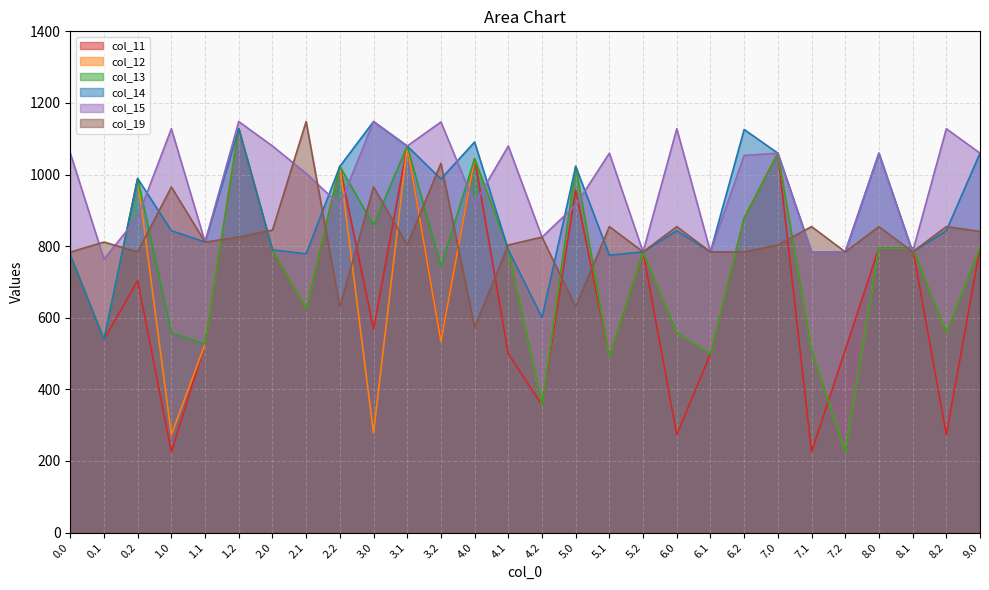

Reading left to right, transcribe all the data shown in this chart.

col_11: 0.0=774.9	0.1=539.0	0.2=704.0	1.0=225.6	1.1=526.6	1.2=1128.0	2.0=789.8	2.1=623.3	2.2=1022.9	3.0=568.2	3.1=1079.7	3.2=536.6	4.0=1044.4	4.1=499.9	4.2=356.1	5.0=957.0	5.1=490.0	5.2=784.0	6.0=273.5	6.1=499.1	6.2=878.1	7.0=1059.7	7.1=225.6	7.2=510.4	8.0=795.3	8.1=795.3	8.2=273.5	9.0=795.3
col_12: 0.0=774.9	0.1=539.0	0.2=988.9	1.0=273.5	1.1=526.6	1.2=1128.0	2.0=789.8	2.1=623.3	2.2=1022.9	3.0=278.3	3.1=1079.7	3.2=533.8	4.0=1044.4	4.1=789.8	4.2=356.1	5.0=1022.9	5.1=490.0	5.2=784.0	6.0=558.3	6.1=499.1	6.2=878.1	7.0=1059.7	7.1=510.4	7.2=225.6	8.0=795.3	8.1=795.3	8.2=558.3	9.0=795.3
col_13: 0.0=774.9	0.1=539.0	0.2=988.9	1.0=558.3	1.1=526.6	1.2=1128.0	2.0=789.8	2.1=623.3	2.2=1022.9	3.0=858.1	3.1=1079.7	3.2=742.7	4.0=1044.4	4.1=789.8	4.2=356.1	5.0=1022.9	5.1=490.0	5.2=784.0	6.0=558.3	6.1=499.1	6.2=878.1	7.0=1059.7	7.1=510.4	7.2=225.6	8.0=795.3	8.1=795.3	8.2=558.3	9.0=795.3
col_14: 0.0=774.9	0.1=539.0	0.2=988.9	1.0=843.2	1.1=811.4	1.2=1128.0	2.0=789.8	2.1=778.5	2.2=1022.9	3.0=1148.0	3.1=1079.7	3.2=987.7	4.0=1090.9	4.1=789.8	4.2=600.4	5.0=1022.9	5.1=774.9	5.2=784.0	6.0=843.2	6.1=784.0	6.2=1125.9	7.0=1059.7	7.1=784.0	7.2=784.0	8.0=1059.7	8.1=784.0	8.2=843.2	9.0=1059.7
col_15: 0.0=1059.7	0.1=763.9	0.2=880.8	1.0=1128.0	1.1=811.4	1.2=1148.0	2.0=1079.7	2.1=1003.4	2.2=914.8	3.0=1148.0	3.1=1079.7	3.2=1146.9	4.0=918.5	4.1=1079.7	4.2=825.3	5.0=914.8	5.1=1059.7	5.2=784.0	6.0=1128.0	6.1=784.0	6.2=1053.4	7.0=1059.7	7.1=784.0	7.2=784.0	8.0=1059.7	8.1=784.0	8.2=1128.0	9.0=1059.7
col_19: 0.0=783.3	0.1=811.4	0.2=784.0	1.0=965.2	1.1=811.4	1.2=825.3	2.0=844.9	2.1=1148.0	2.2=630.6	3.0=965.2	3.1=803.3	3.2=1031.3	4.0=573.4	4.1=803.3	4.2=825.3	5.0=630.6	5.1=854.6	5.2=784.0	6.0=854.6	6.1=784.0	6.2=784.0	7.0=803.3	7.1=854.6	7.2=784.0	8.0=854.6	8.1=784.0	8.2=854.6	9.0=840.9